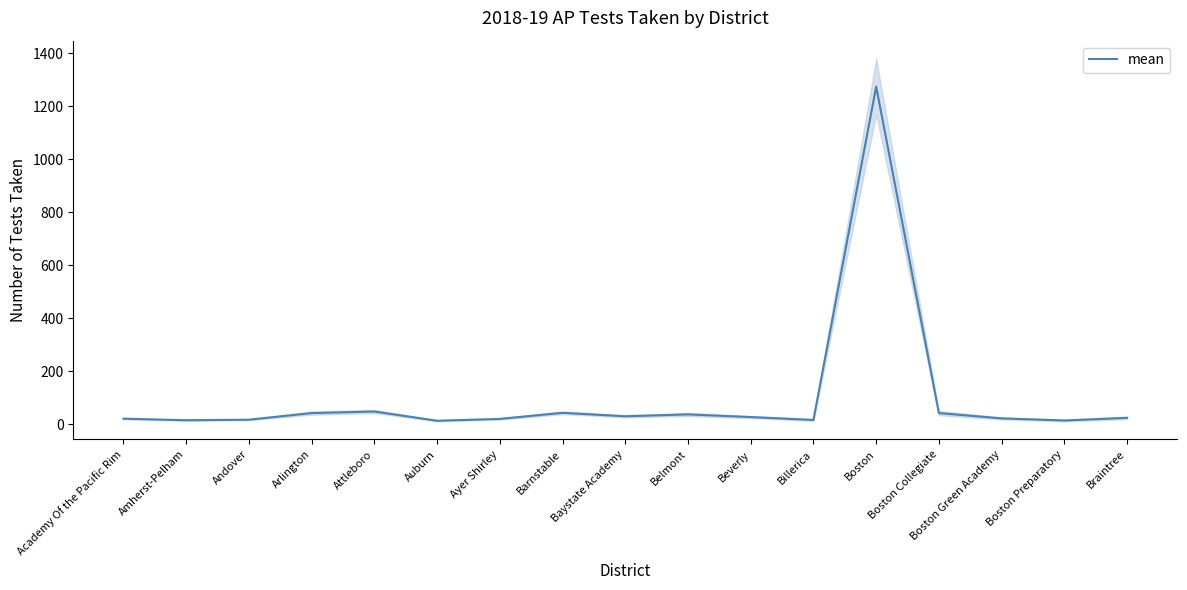

Reading left to right, transcribe all the data shown in this chart.

Academy Of the Pacific Rim=21	Amherst-Pelham=15	Andover=17	Arlington=42	Attleboro=48	Auburn=13	Ayer Shirley=20	Barnstable=43	Baystate Academy=30	Belmont=37	Beverly=27	Billerica=16	Boston=1275	Boston Collegiate=42	Boston Green Academy=22	Boston Preparatory=14	Braintree=24